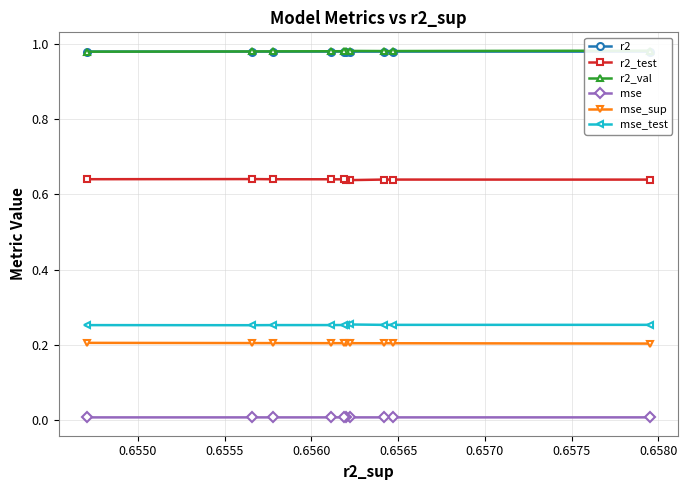

True or false: r2_test and mse_sup cross at least once.

False